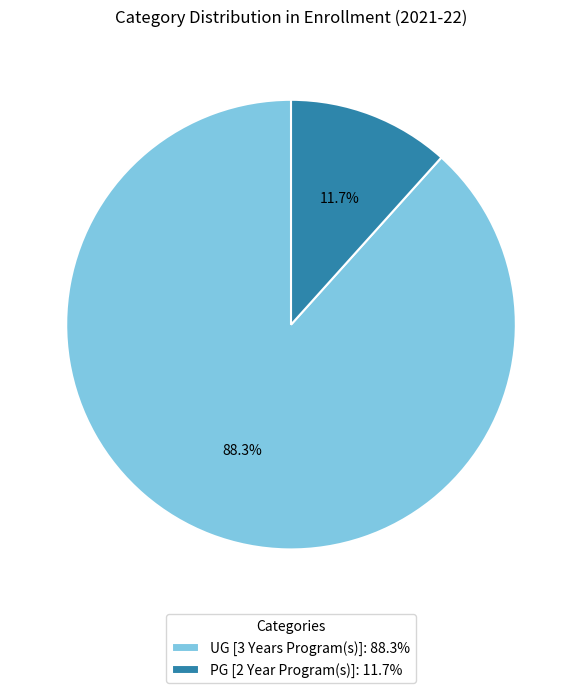

What percentage is the UG [3 Years Program(s)] slice, to the nearest percent?

88%